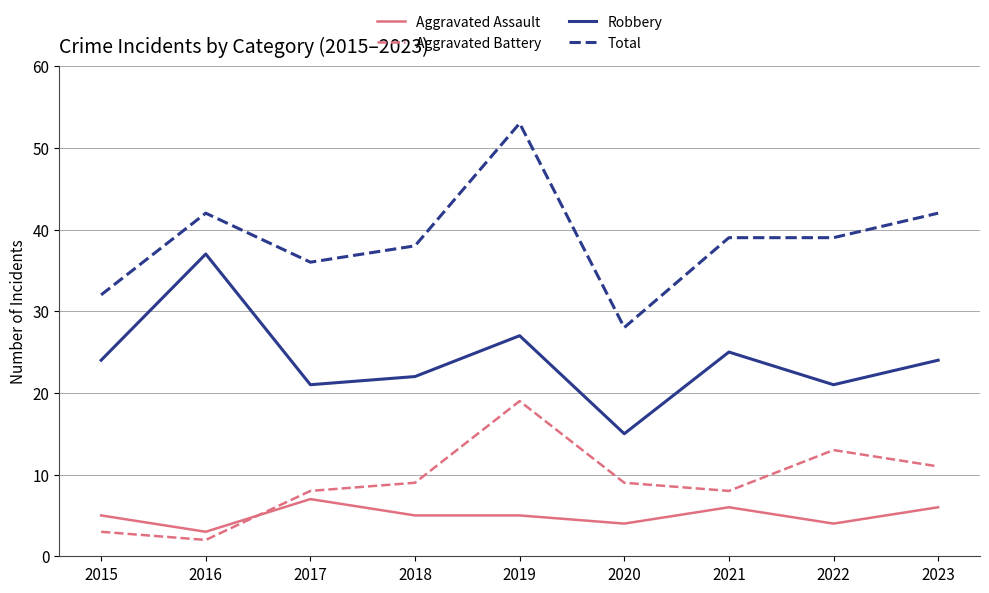

Reading left to right, extract all data points from this chart.

Aggravated Assault: 2015=5	2016=3	2017=7	2018=5	2019=5	2020=4	2021=6	2022=4	2023=6
Aggravated Battery: 2015=3	2016=2	2017=8	2018=9	2019=19	2020=9	2021=8	2022=13	2023=11
Robbery: 2015=24	2016=37	2017=21	2018=22	2019=27	2020=15	2021=25	2022=21	2023=24
Total: 2015=32	2016=42	2017=36	2018=38	2019=53	2020=28	2021=39	2022=39	2023=42